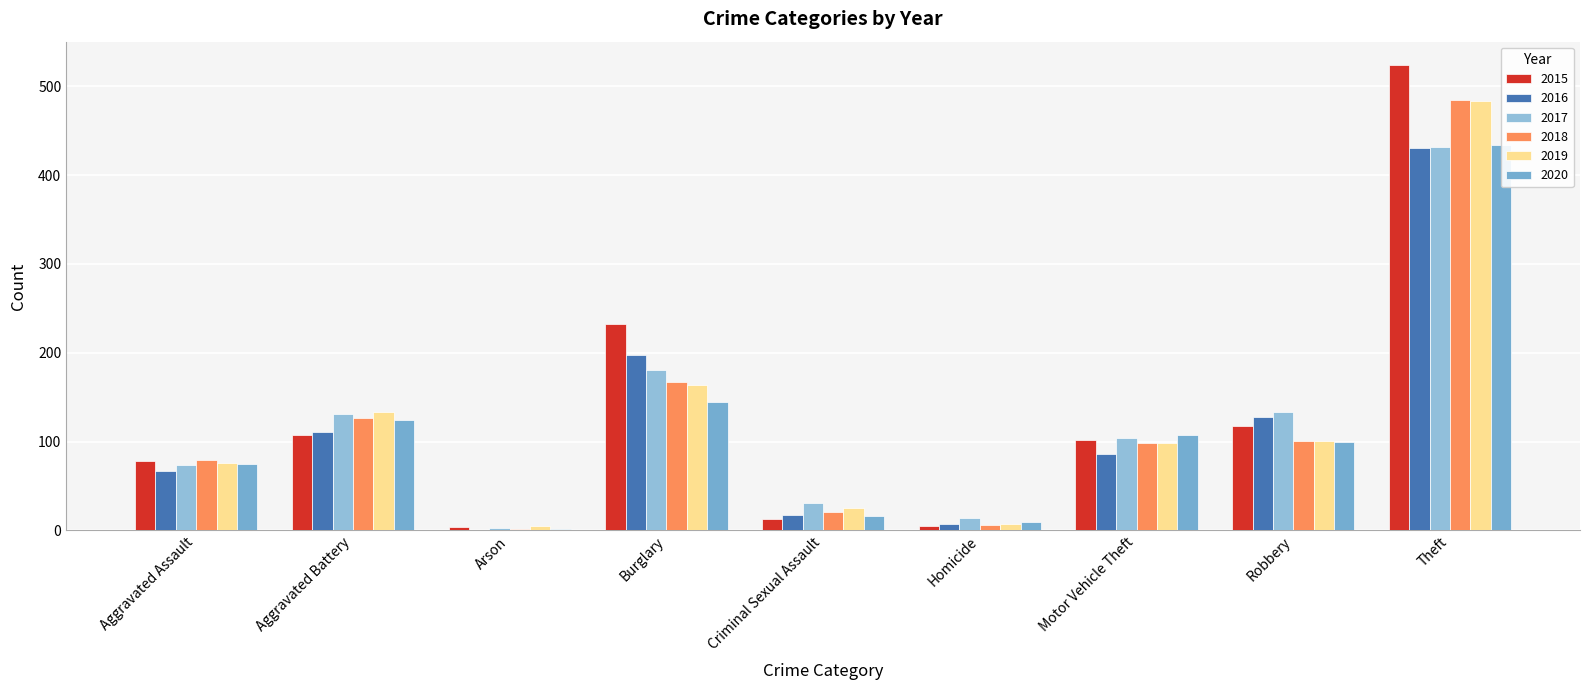

How many data points in 2015 are less than 102?

4